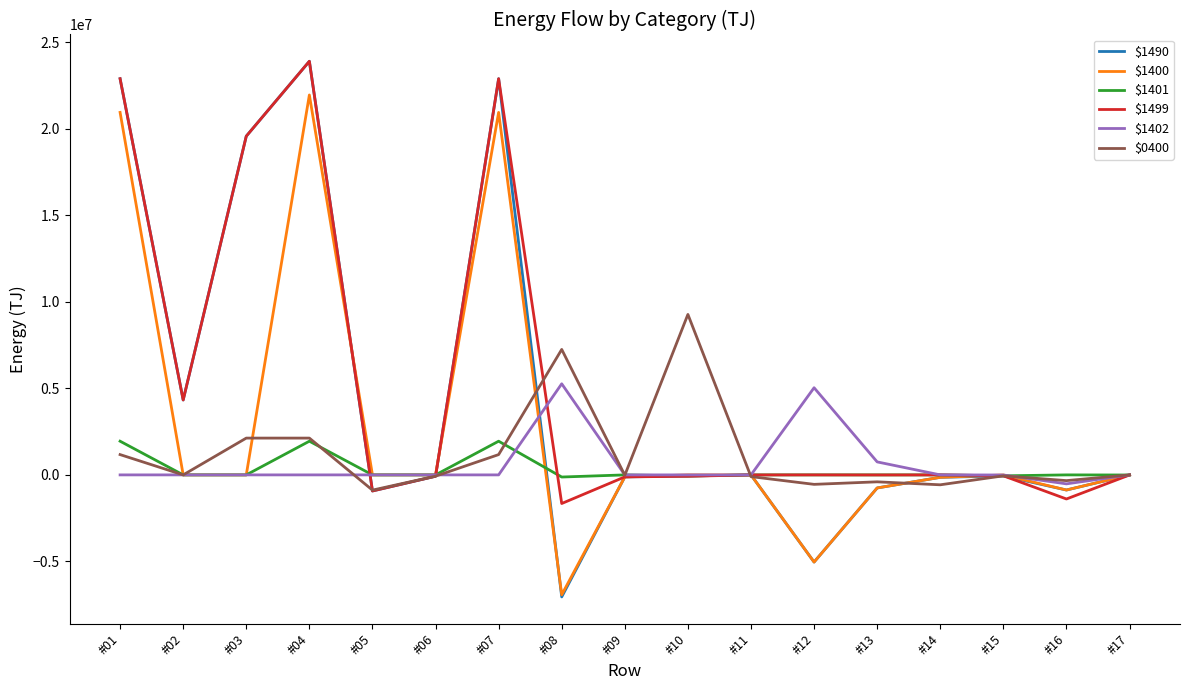

The value of $1401 at #14 is 1125265.4. True or false?

False